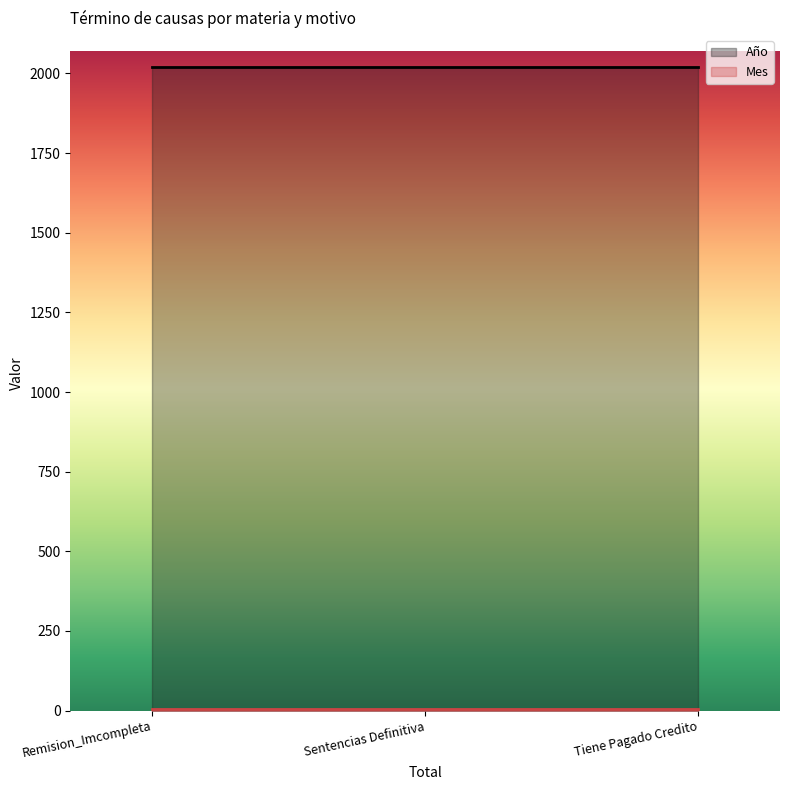

Which category has the highest value in the Año series?

Remision_Imcompleta